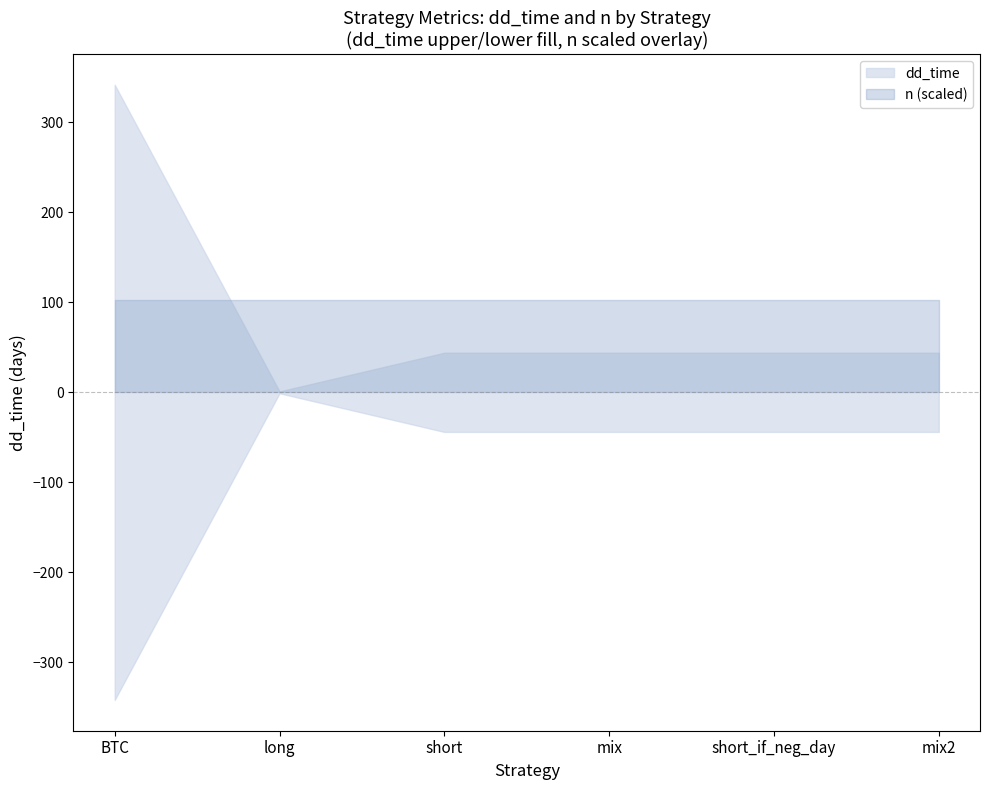

What is the difference between the second highest and minimum values in the dd_time series?

43